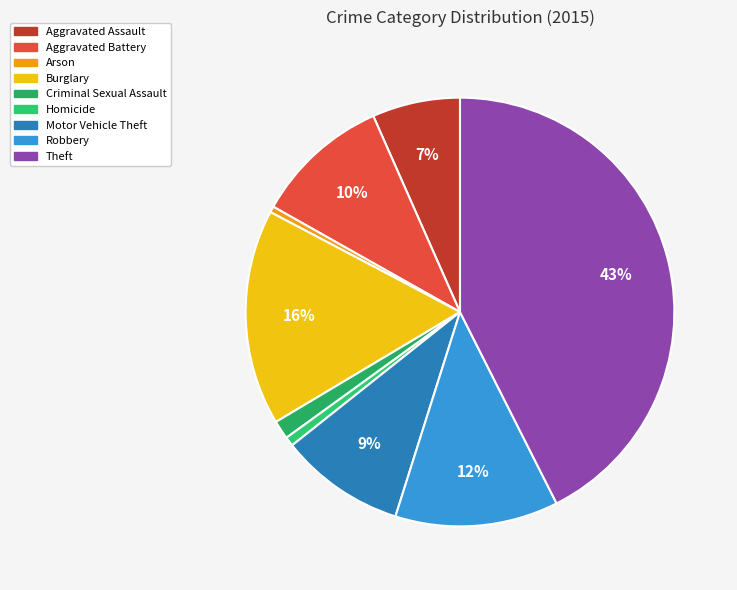

Combined, do Theft and Burglary account for over 50%?

Yes